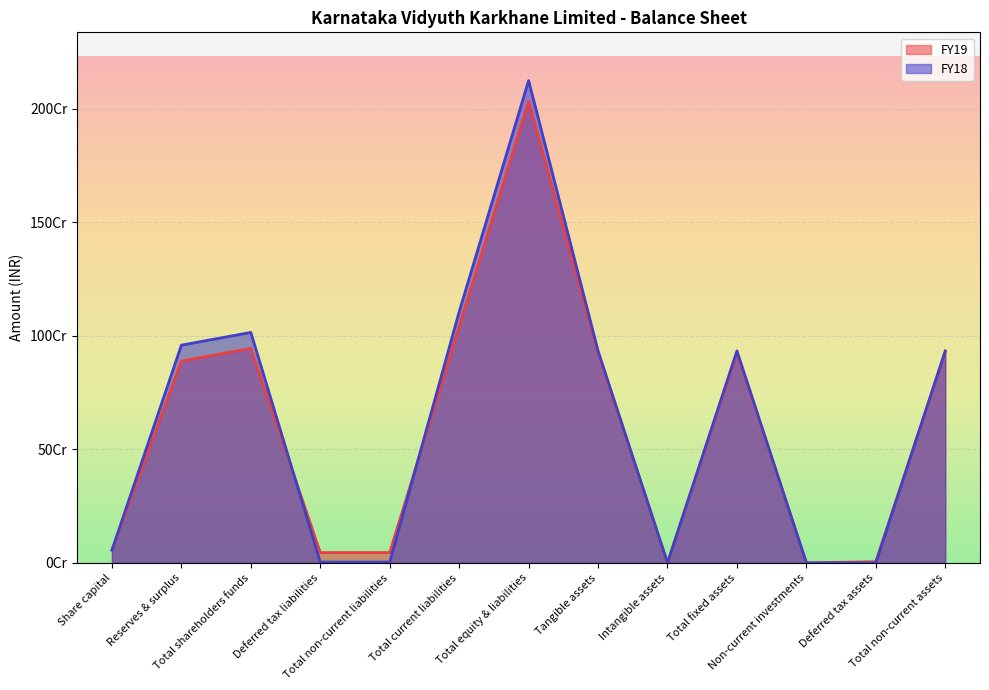

What is the total value across all series at Total non-current assets?

1862337026